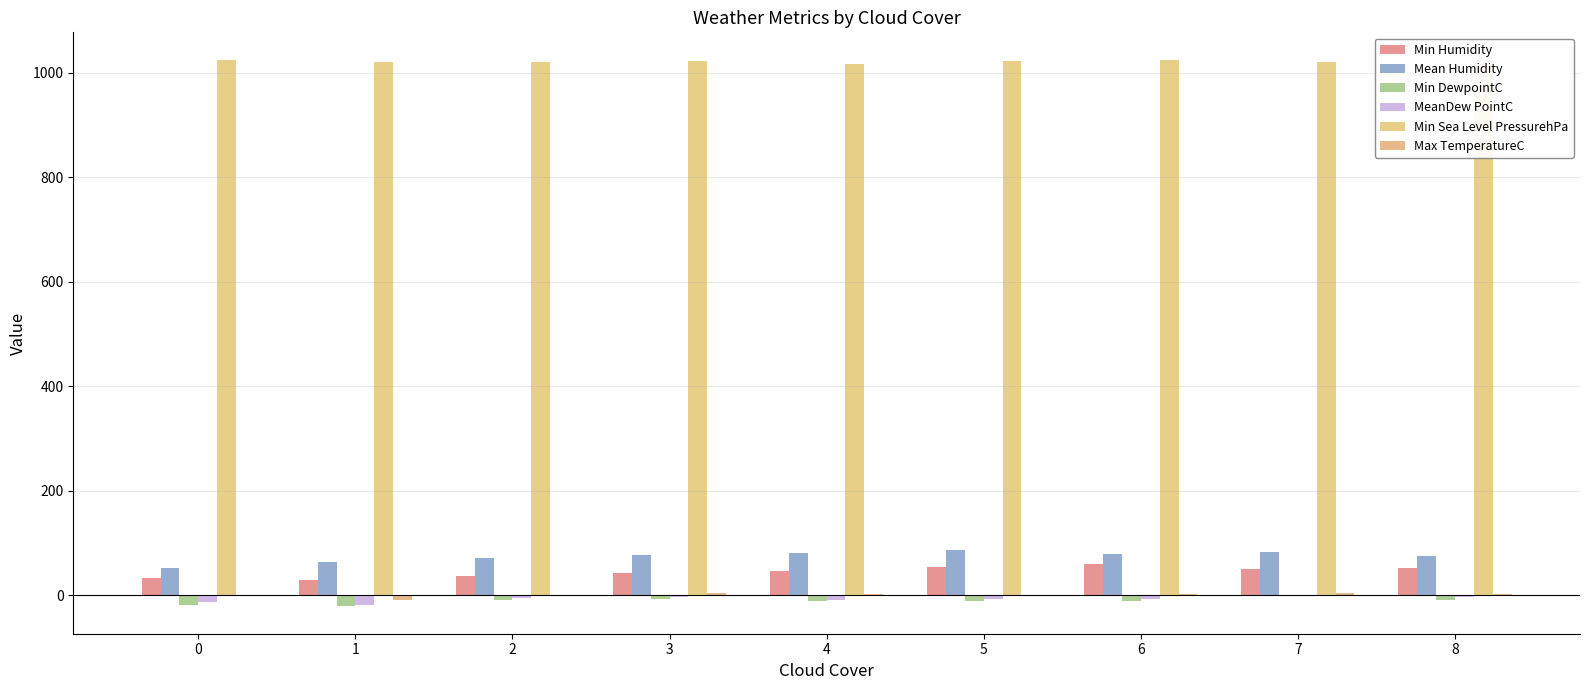

True or false: Mean Humidity has a value of 72 at 2.

True